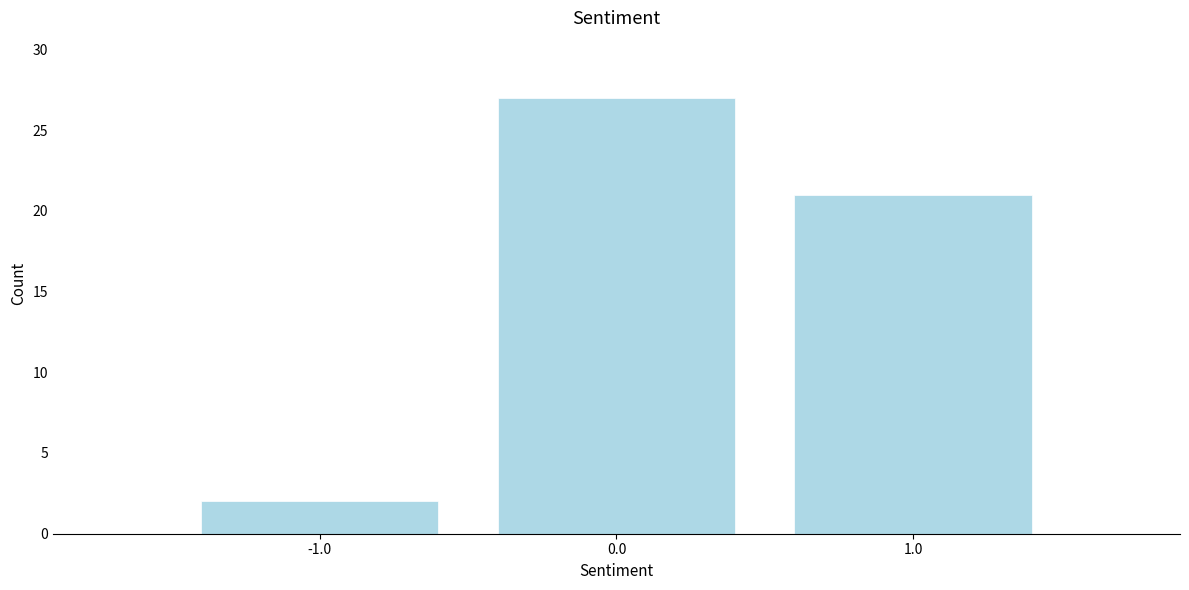

Reading left to right, extract all data points from this chart.

2	27	21